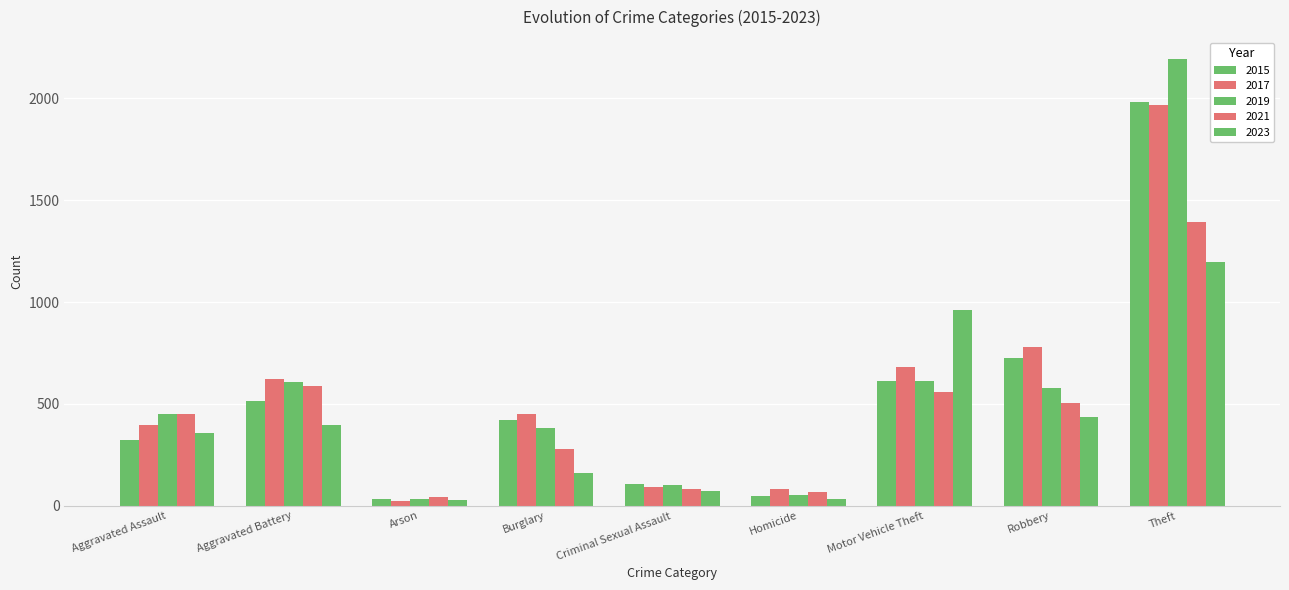

What is the minimum value for 2015?

35